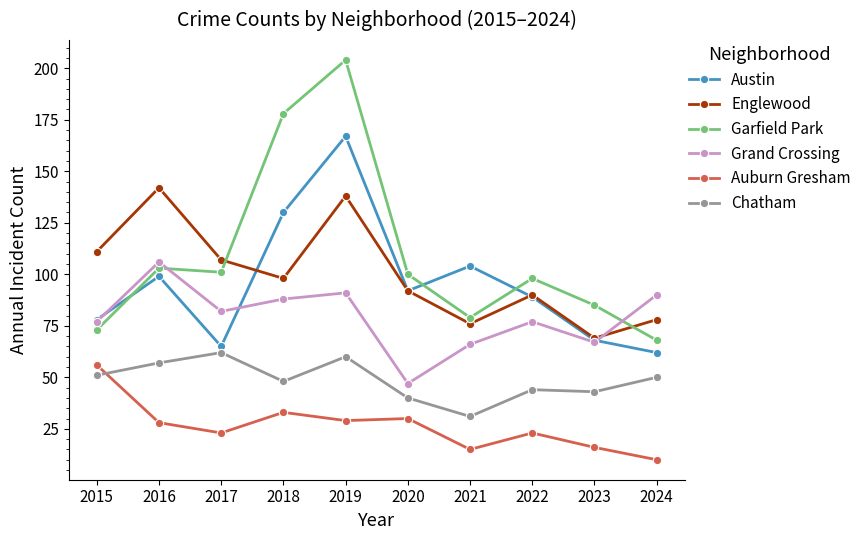

What is the approximate value of Auburn Gresham at 2018, to the nearest 5?

35